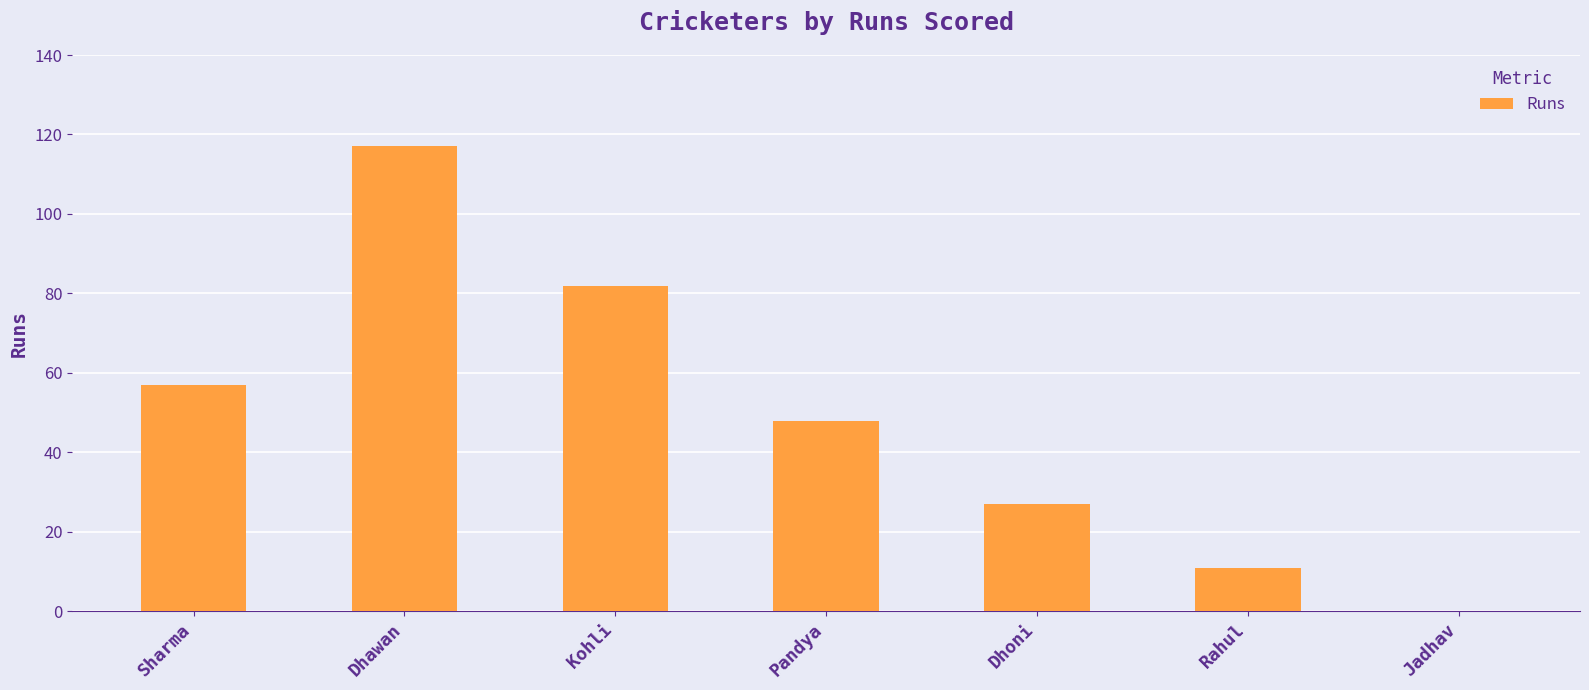

What is the sum of all values?

342